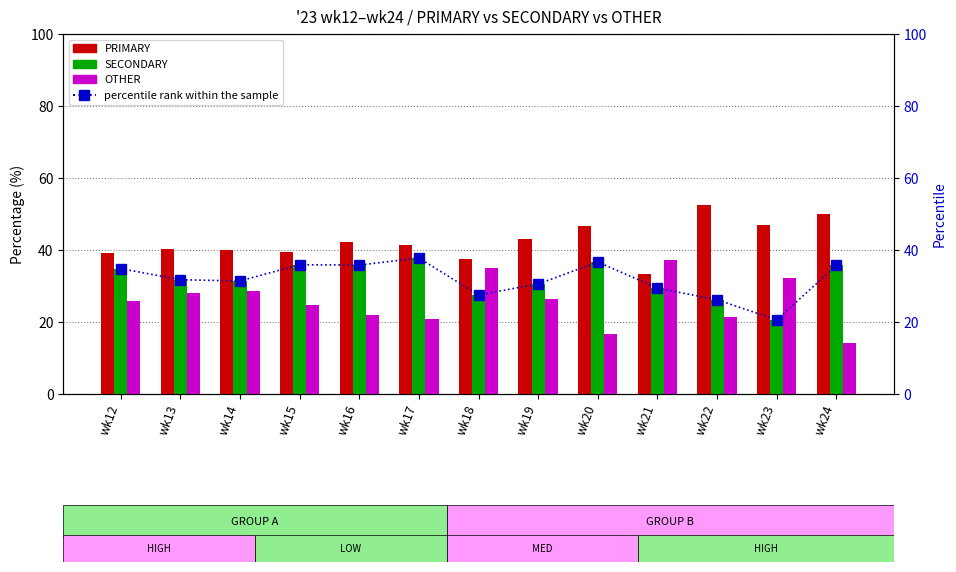

What is the difference between the second highest and second lowest values in the percentile rank within the sample series?

10.5